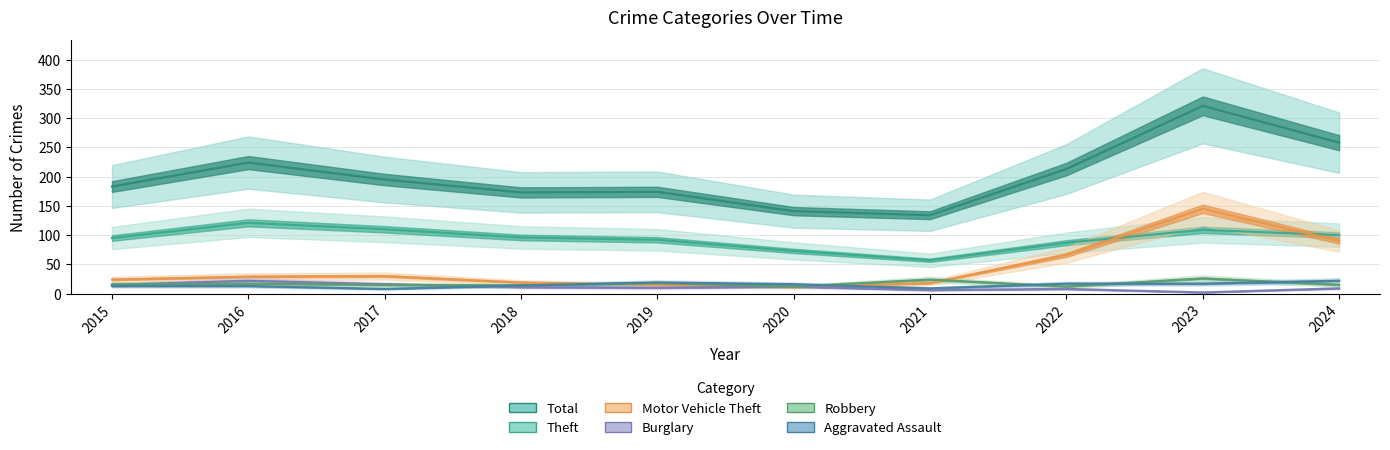

Between 2022 and 2024, which series saw the biggest shift?

Total